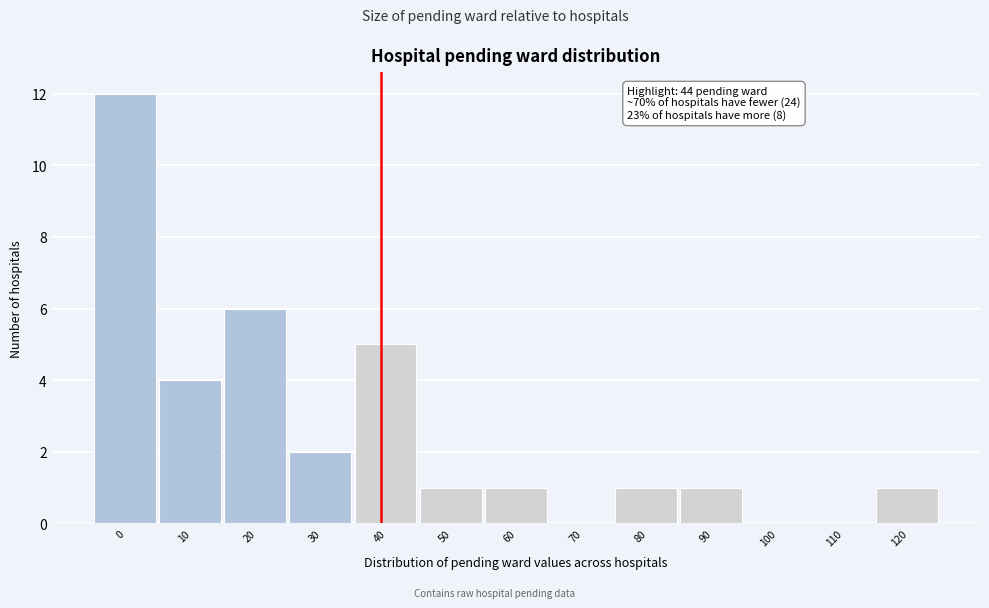

Reading left to right, what are all the values shown in this chart?

0=12	10=4	20=6	30=2	40=5	50=1	60=1	70=0	80=1	90=1	100=0	110=0	120=1